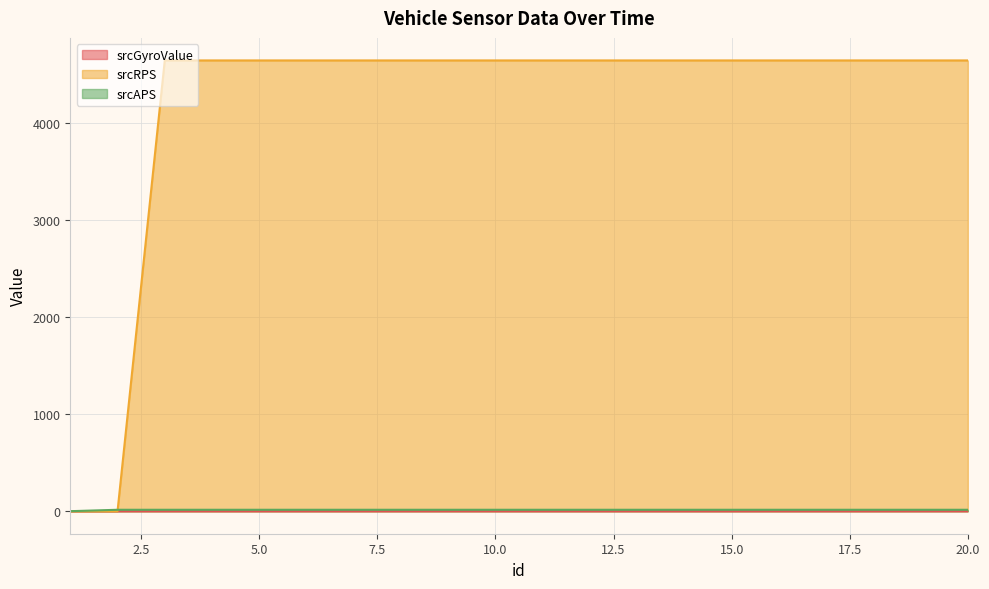

True or false: srcGyroValue and srcAPS intersect in this chart.

False